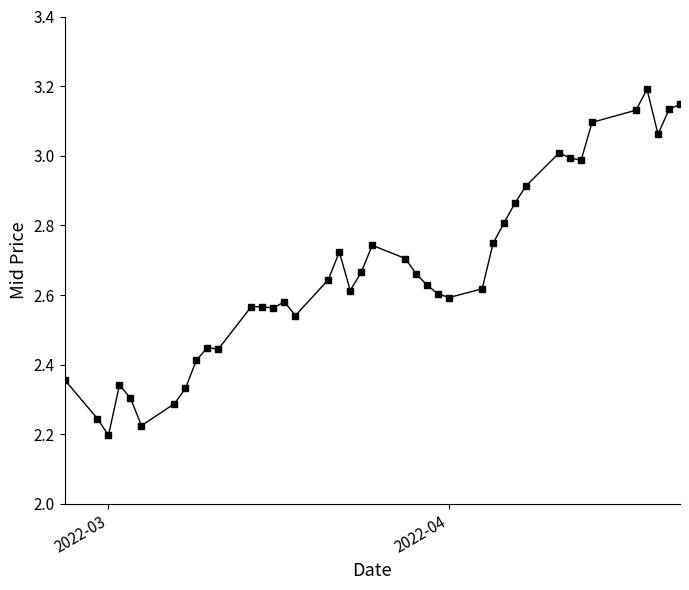

What is the greatest value displayed?

3.2